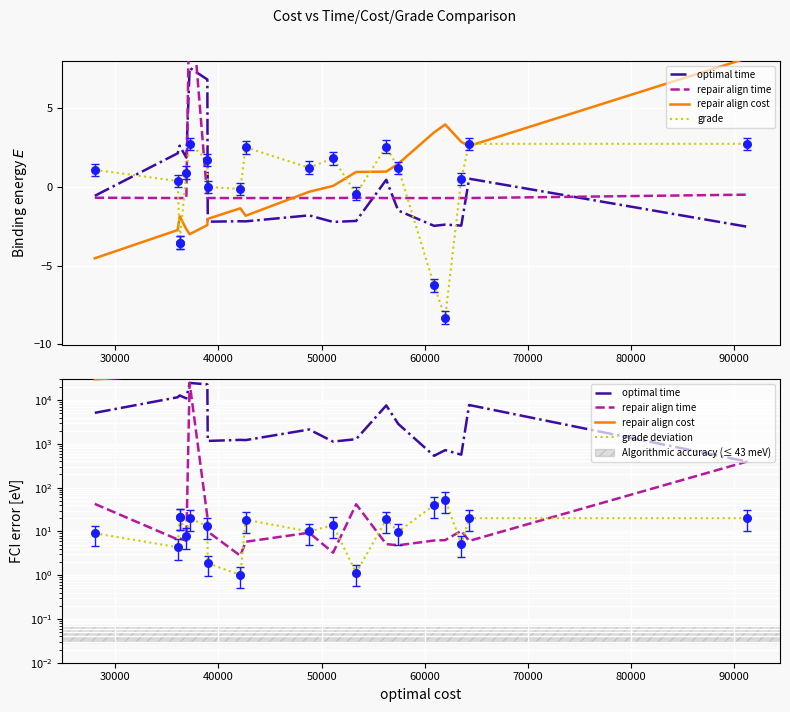

At how many categories does at least one series exceed 64660?

4